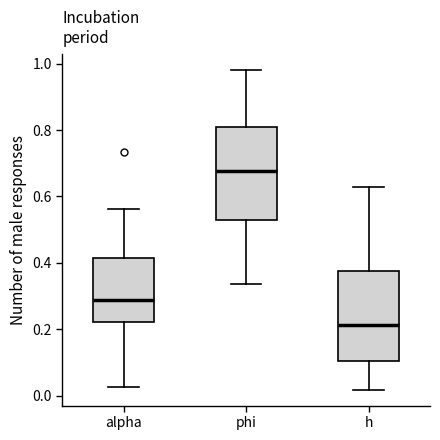

Reading left to right, transcribe this box plot: for each box, give where its median line is, the range the box spans, and where its two whiskers end, as read against the y-axis. The values are not printed on the chart, so give them approximately, as read against the axis.

alpha: median 0.28, box 0.22 to 0.42, whiskers 0.02 to 0.56
phi: median 0.68, box 0.52 to 0.80, whiskers 0.34 to 0.98
h: median 0.22, box 0.10 to 0.38, whiskers 0.02 to 0.62